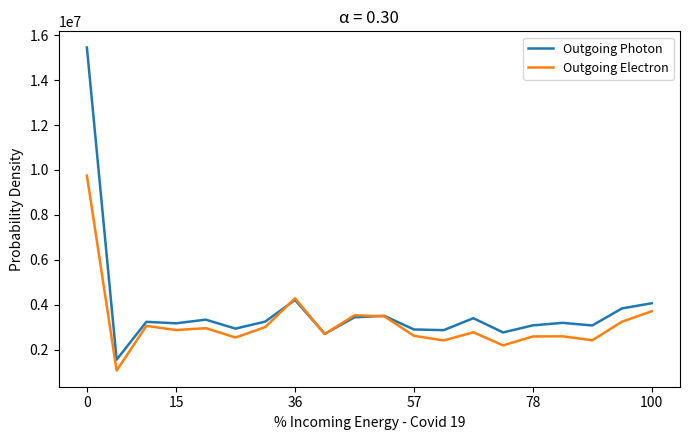

How many lines are shown in the chart?

2